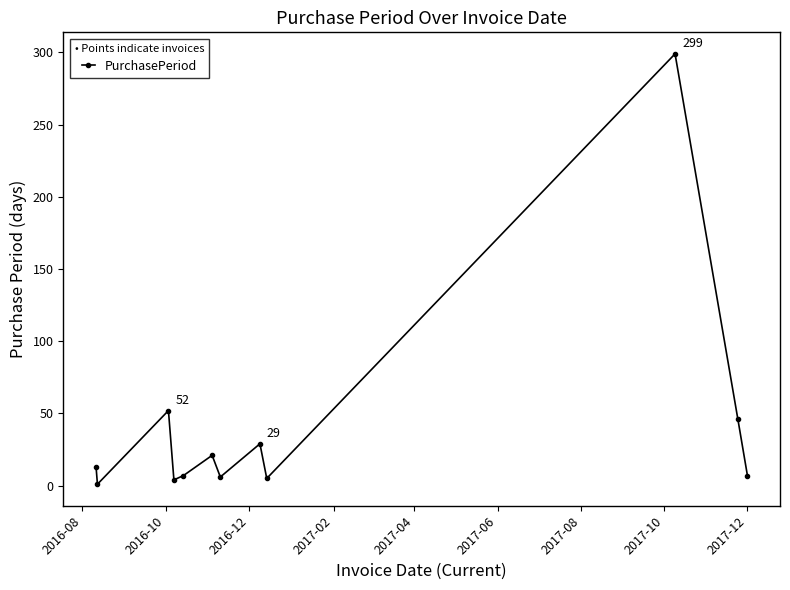

How many series are shown in this chart?

1